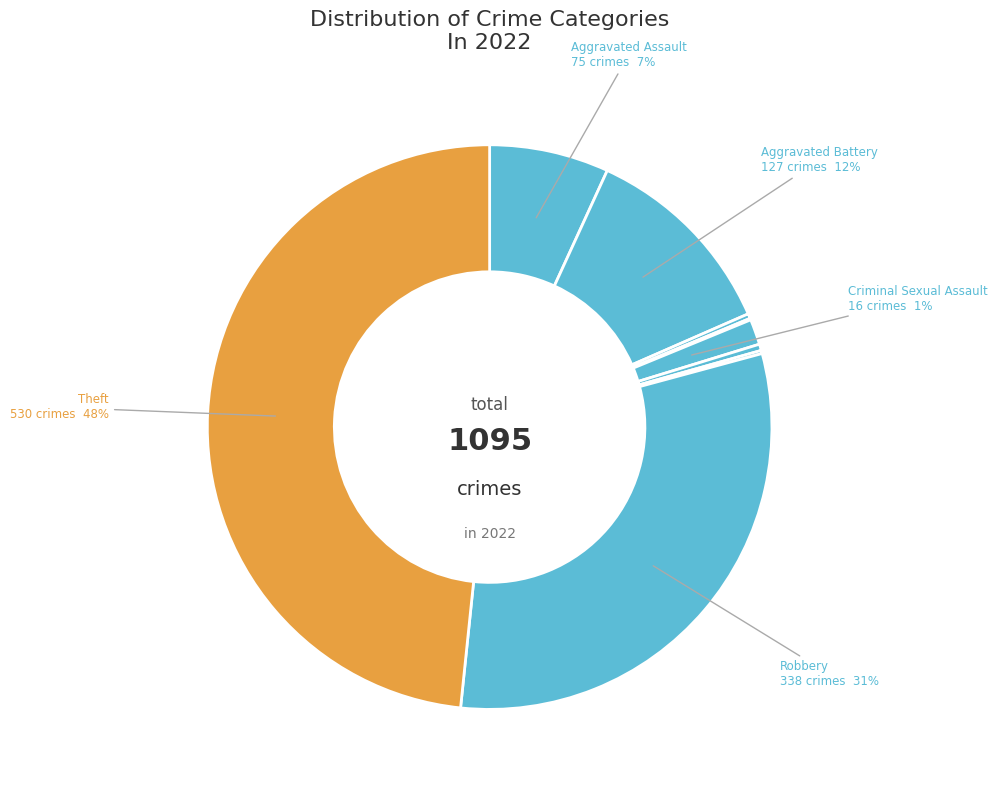

Rank the categories by value from lowest to highest.

Burglary, Motor Vehicle Theft, Arson, Homicide, Criminal Sexual Assault, Aggravated Assault, Aggravated Battery, Robbery, Theft